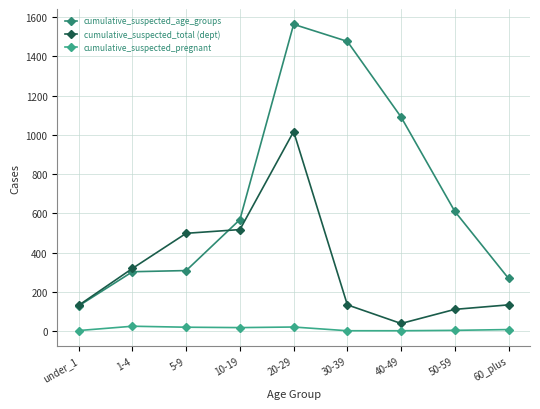

At 50-59, list the series in order from largest to smallest.

cumulative_suspected_age_groups, cumulative_suspected_total (dept), cumulative_suspected_pregnant